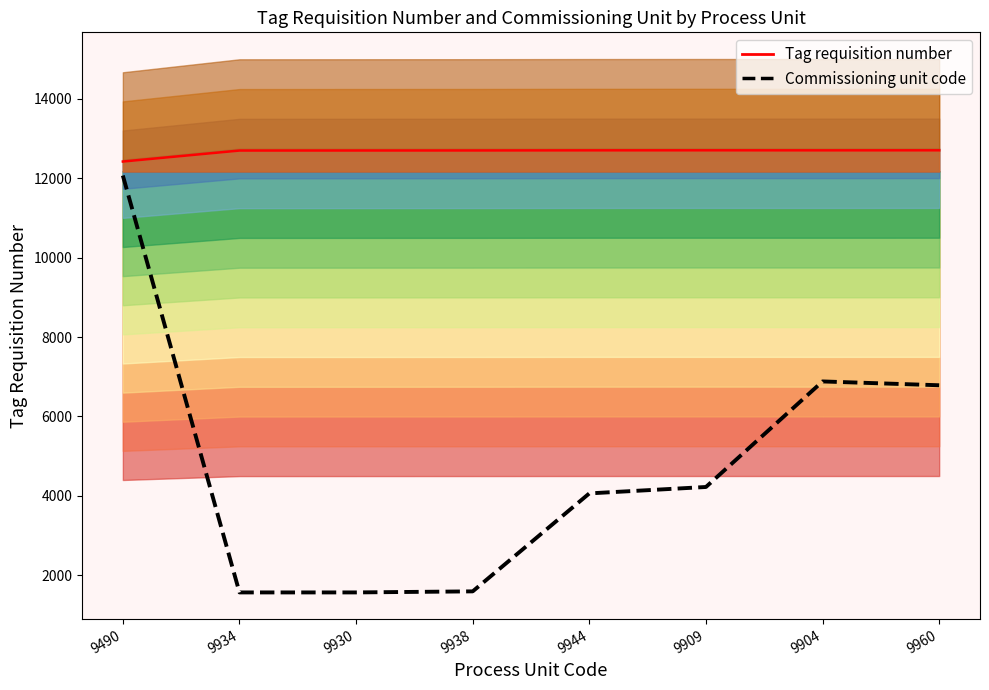

True or false: there are more than 2 points higher than both neighbors.

False